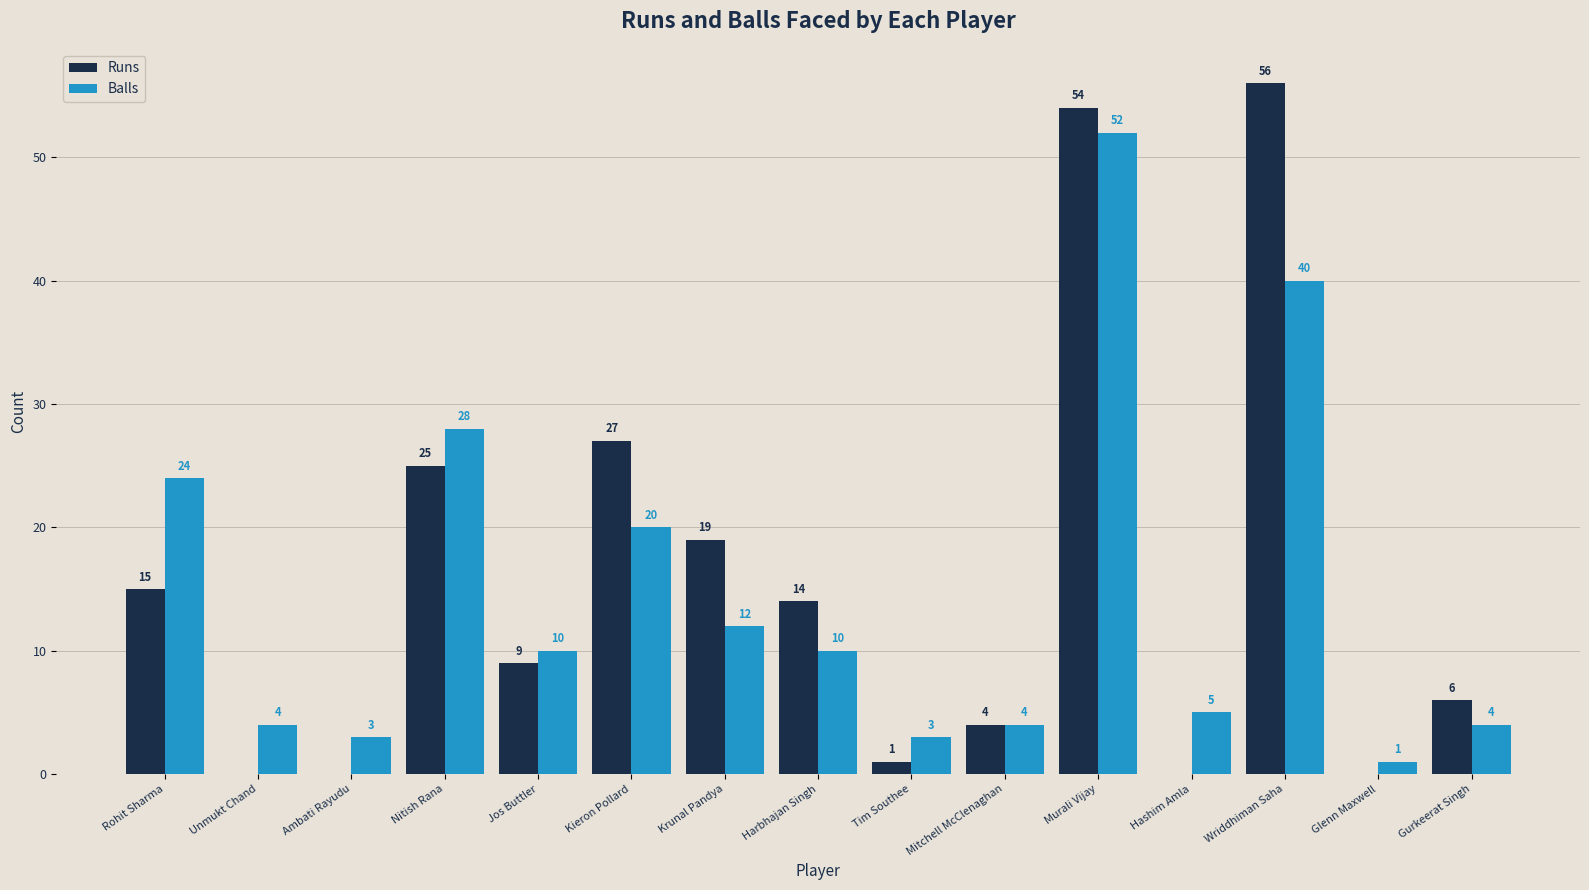

What is the sum of the Runs values at Wriddhiman Saha and Gurkeerat Singh?

62